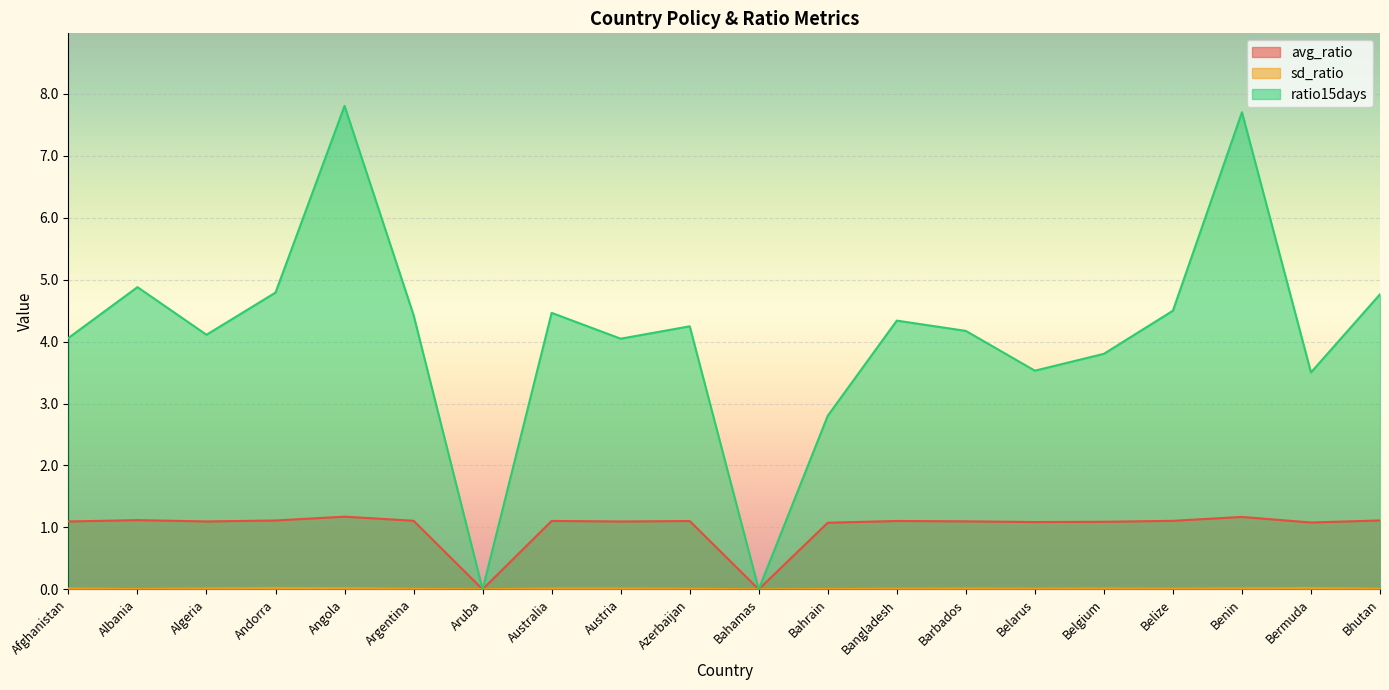

Reading right to left, transcribe all the data shown in this chart.

avg_ratio: Bhutan=1.1	Bermuda=1.1	Benin=1.2	Belize=1.1	Belgium=1.1	Belarus=1.1	Barbados=1.1	Bangladesh=1.1	Bahrain=1.1	Bahamas=0.0	Azerbaijan=1.1	Austria=1.1	Australia=1.1	Aruba=0.0	Argentina=1.1	Angola=1.2	Andorra=1.1	Algeria=1.1	Albania=1.1	Afghanistan=1.1
sd_ratio: Bhutan=0.0	Bermuda=0.0	Benin=0.0	Belize=0.0	Belgium=0.0	Belarus=0.0	Barbados=0.0	Bangladesh=0.0	Bahrain=0.0	Bahamas=0.0	Azerbaijan=0.0	Austria=0.0	Australia=0.0	Aruba=0.0	Argentina=0.0	Angola=0.0	Andorra=0.0	Algeria=0.0	Albania=0.0	Afghanistan=0.0
ratio15days: Bhutan=4.8	Bermuda=3.5	Benin=7.7	Belize=4.5	Belgium=3.8	Belarus=3.5	Barbados=4.2	Bangladesh=4.3	Bahrain=2.8	Bahamas=0.0	Azerbaijan=4.2	Austria=4.0	Australia=4.5	Aruba=0.0	Argentina=4.4	Angola=7.8	Andorra=4.8	Algeria=4.1	Albania=4.9	Afghanistan=4.1